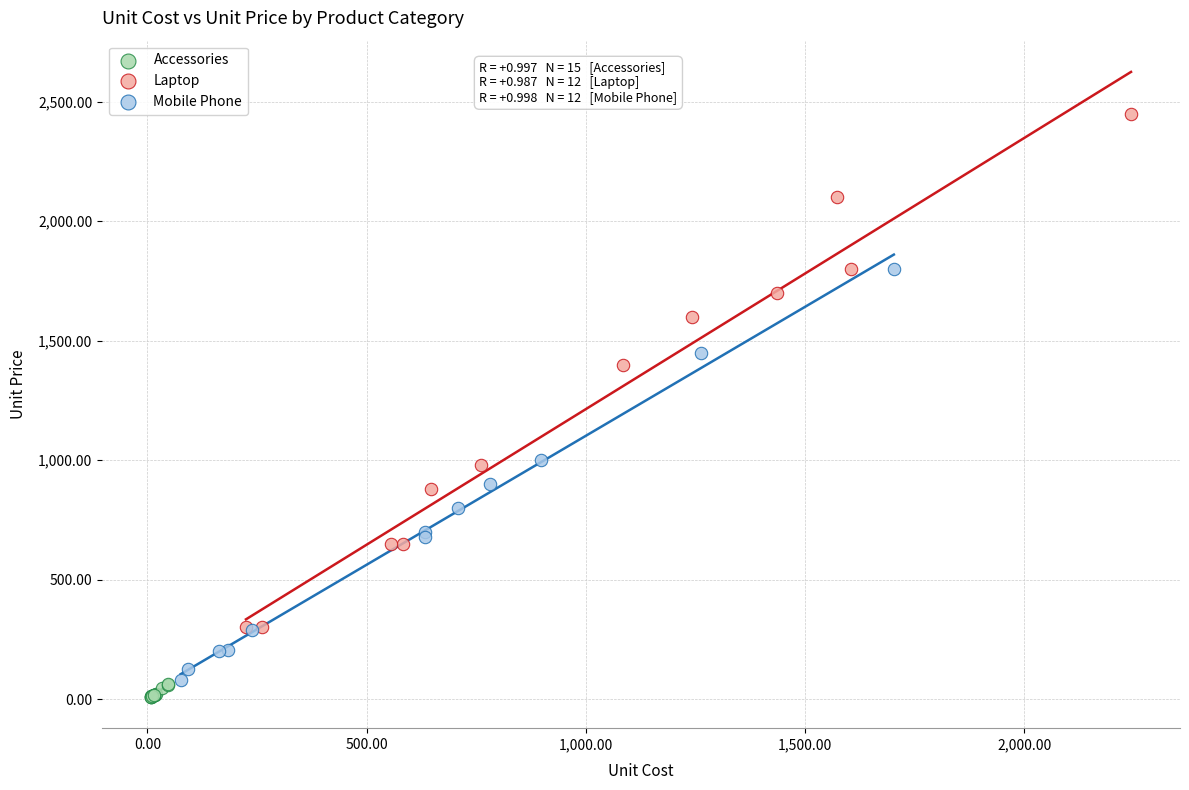

Which series has the widest spread of Y values?

Laptop